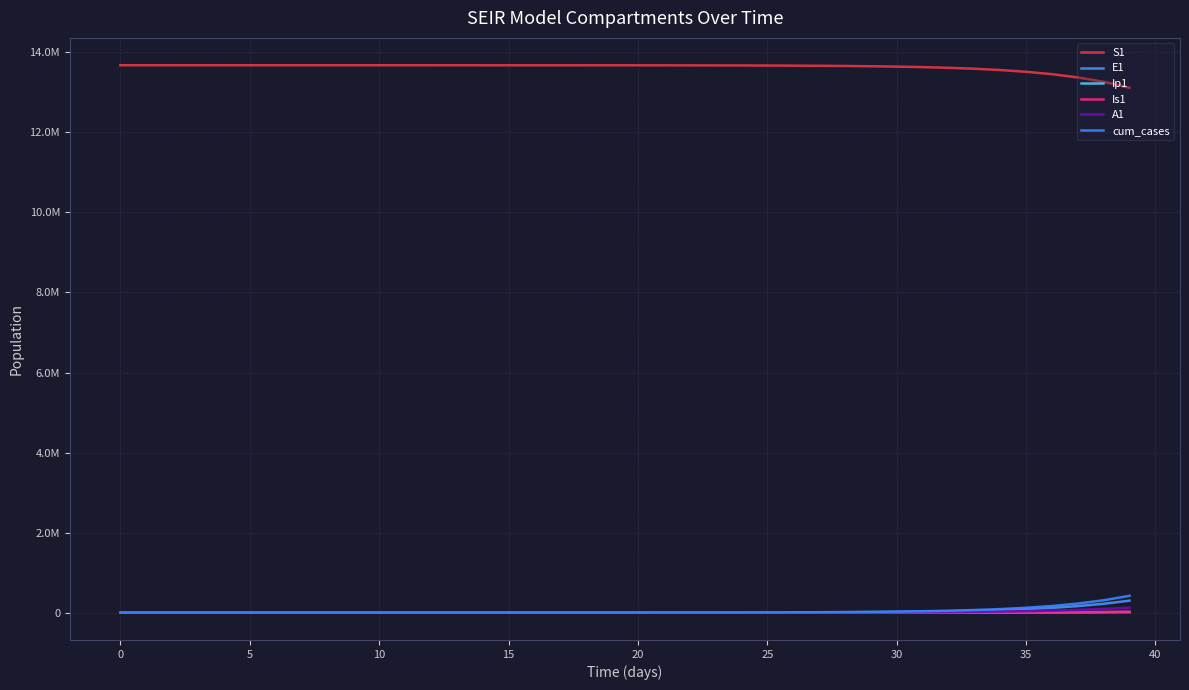

What is the highest value of the Is1 series?

23555.6